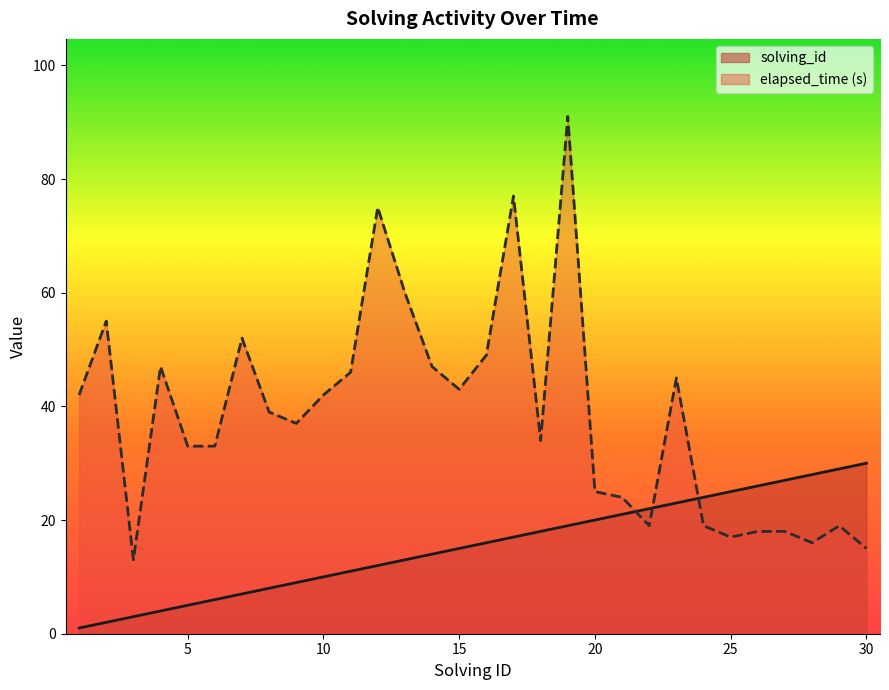

List the series in order of their overall mean, highest first.

elapsed_time (s), solving_id